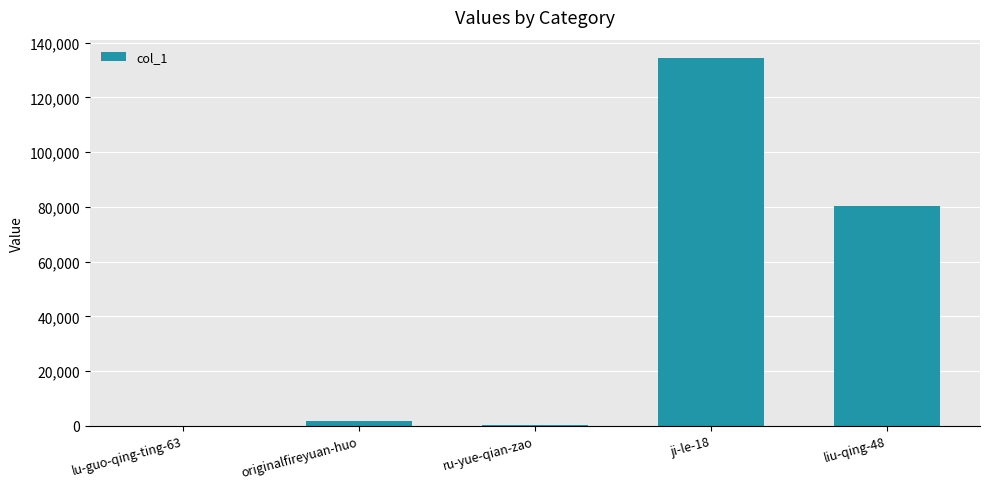

Is it true that the value at ji-le-18 is 225777?

False